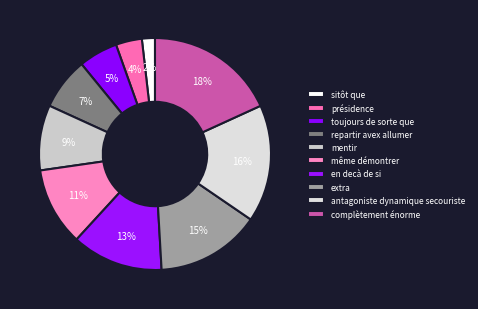

How many slices are in this pie chart?

10